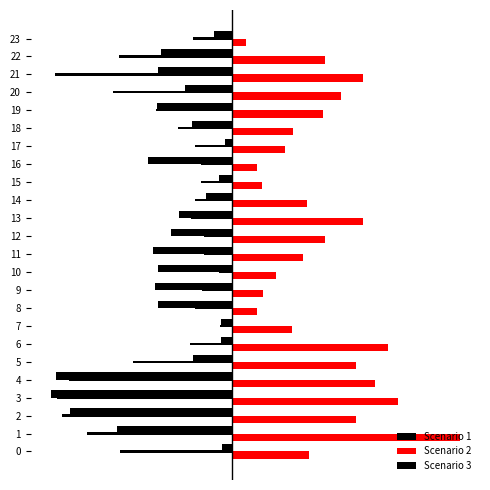

How many bars are there in total?

72